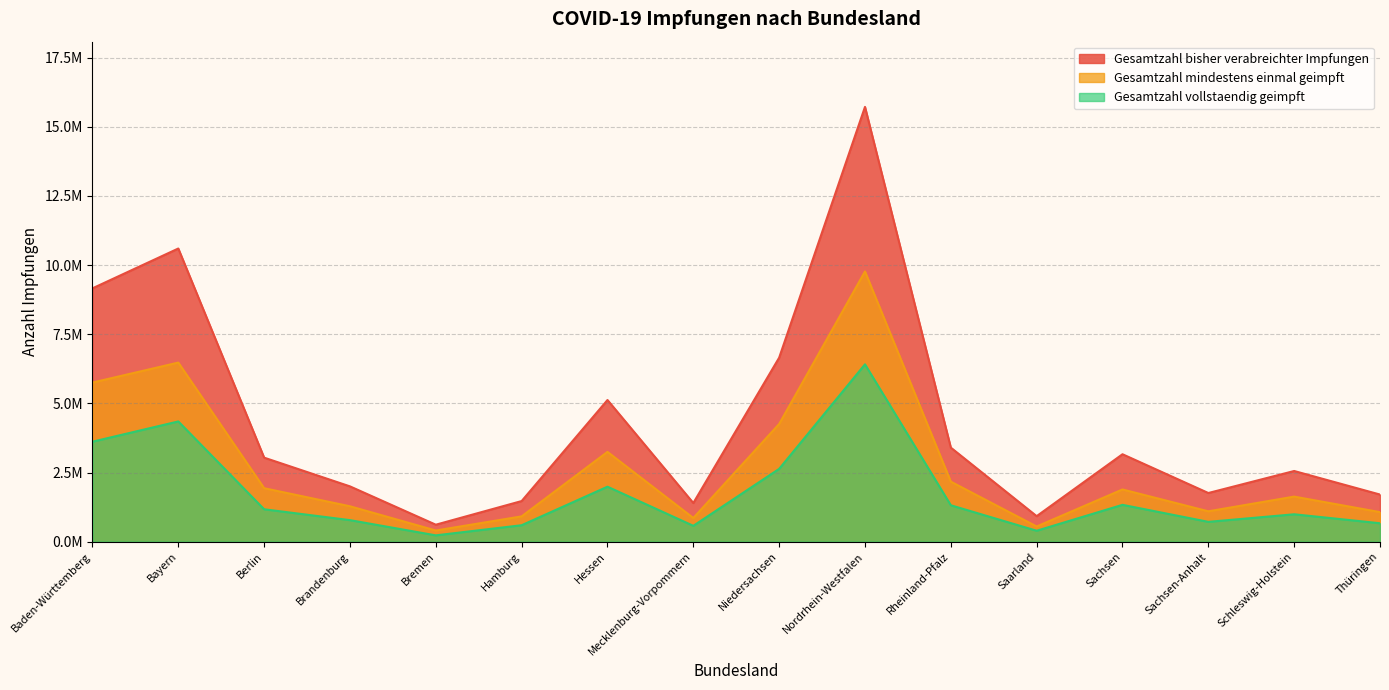

Which series has the largest total across all categories?

Gesamtzahl bisher verabreichter Impfungen